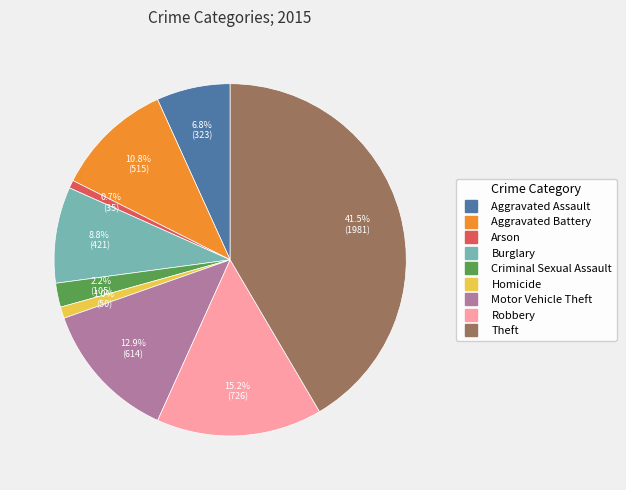

To the nearest percent, what percentage of the pie is Arson?

1%